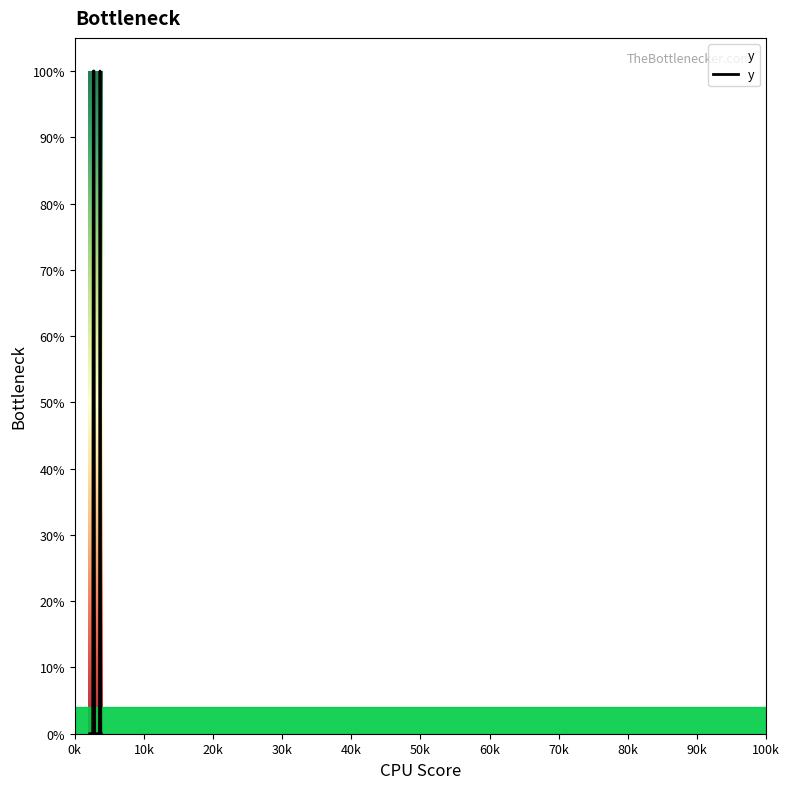

Reading left to right, transcribe all the data shown in this chart.

0	1	0	0	0	1	0	0	0	0	0	0	0	1	1	0	0	0	0	0